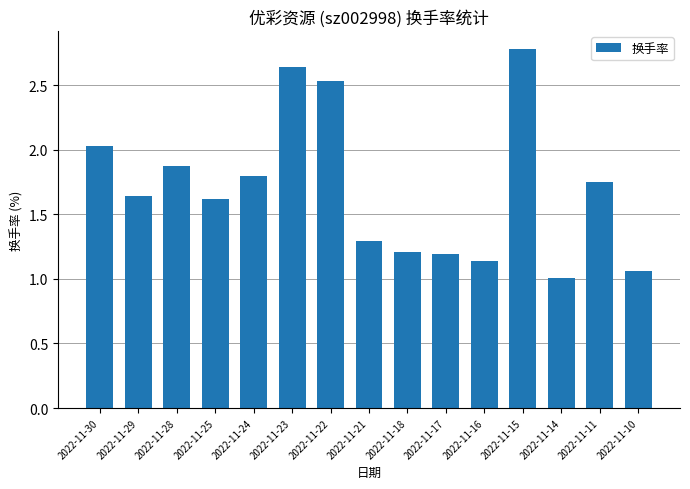

What is the value of the 13th bar from the left?

1.0